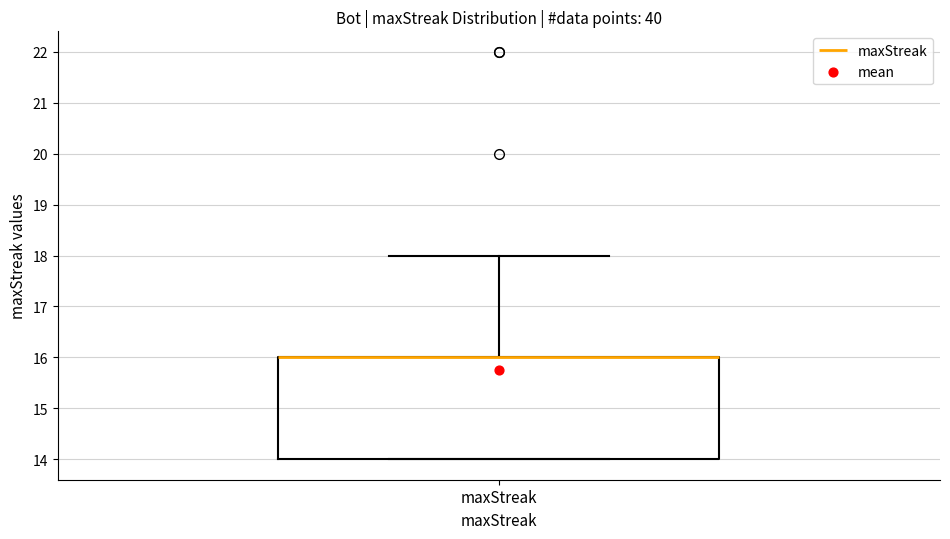

Transcribe this box plot: give where the median line is, the range the box spans, and where the two whiskers end, as read against the y-axis. The values are not printed on the chart, so give them approximately, as read against the axis.

median 16 (drawn on the box's upper edge), box 14 to 16, whiskers 14 to 18